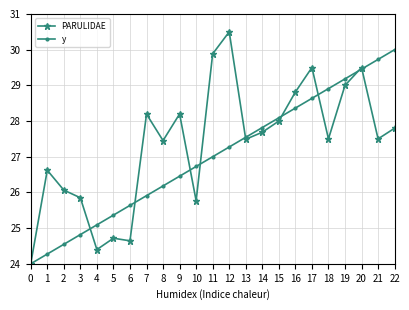

Which category has the highest value across all series?

12